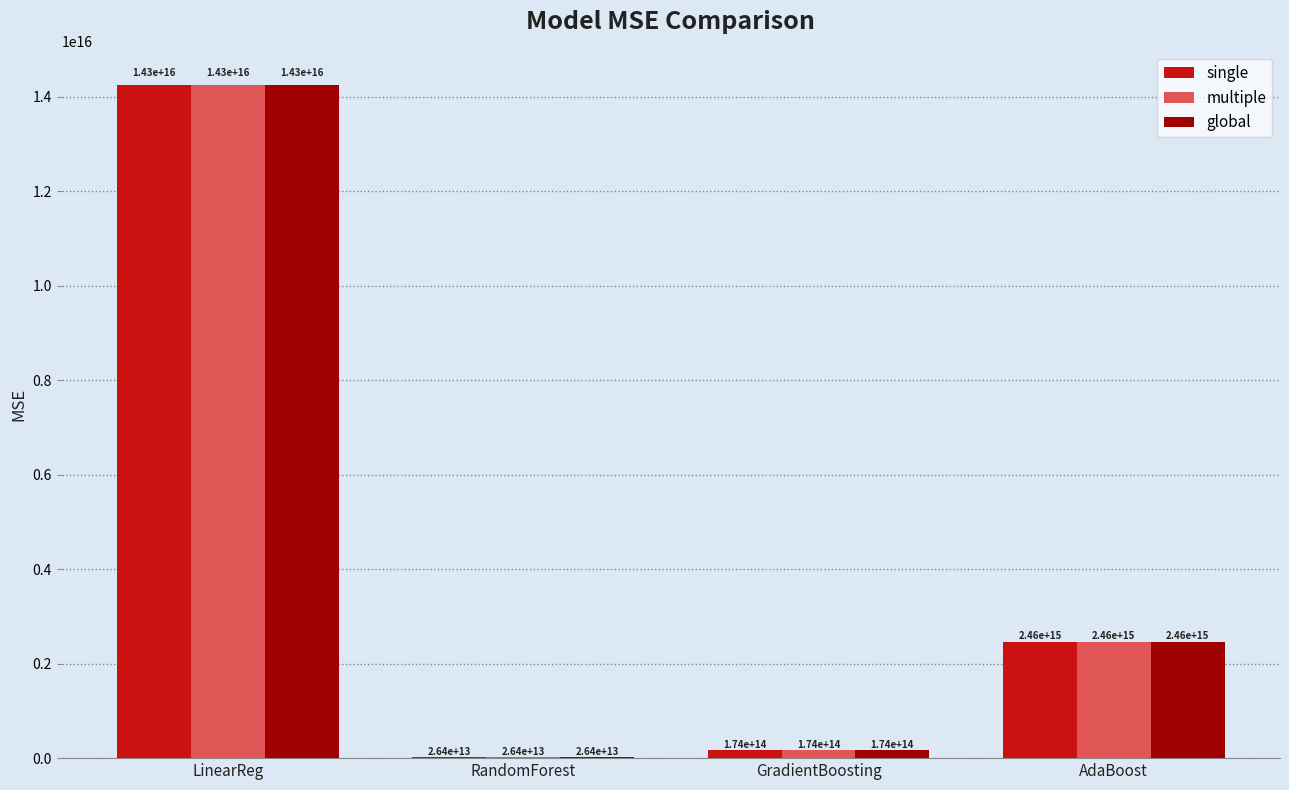

What are all the series names shown in the legend?

single, multiple, global